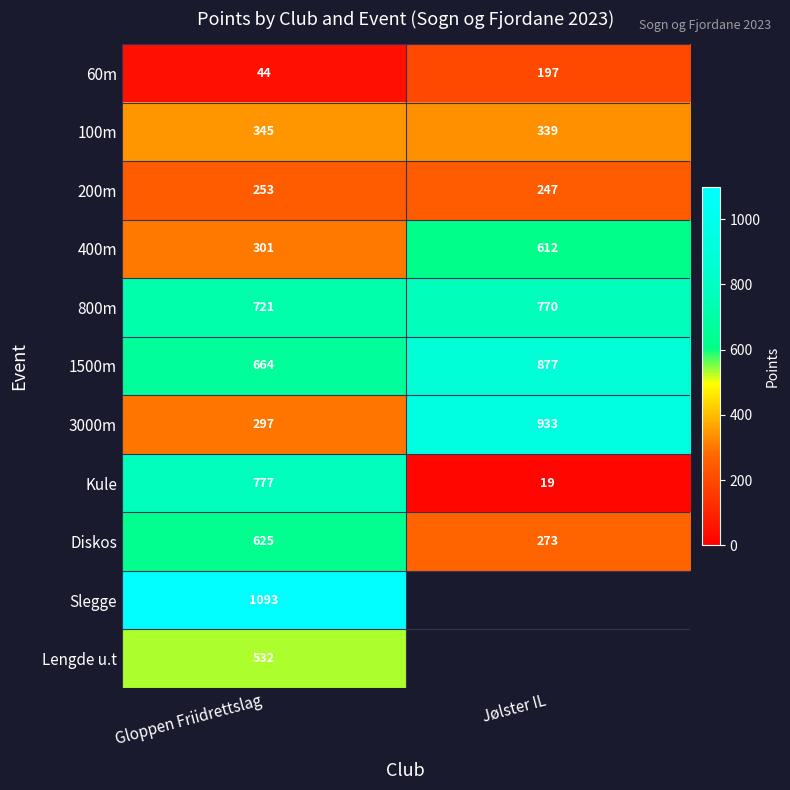

What is the spread (max minus min) of values at Jølster IL?

914.0